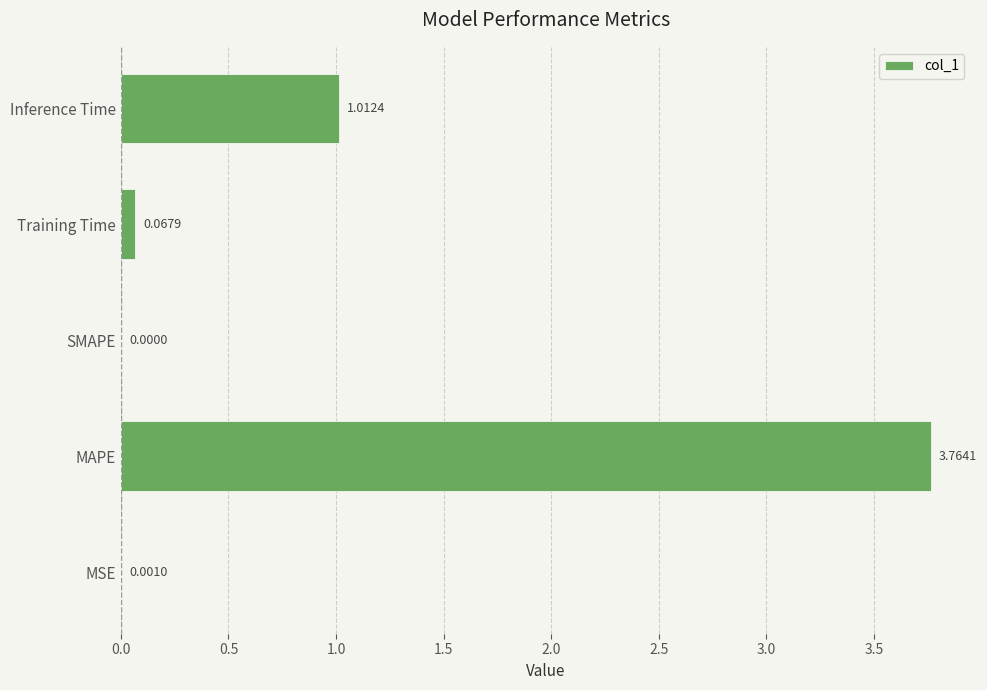

Between MSE and SMAPE, which is larger?

MSE